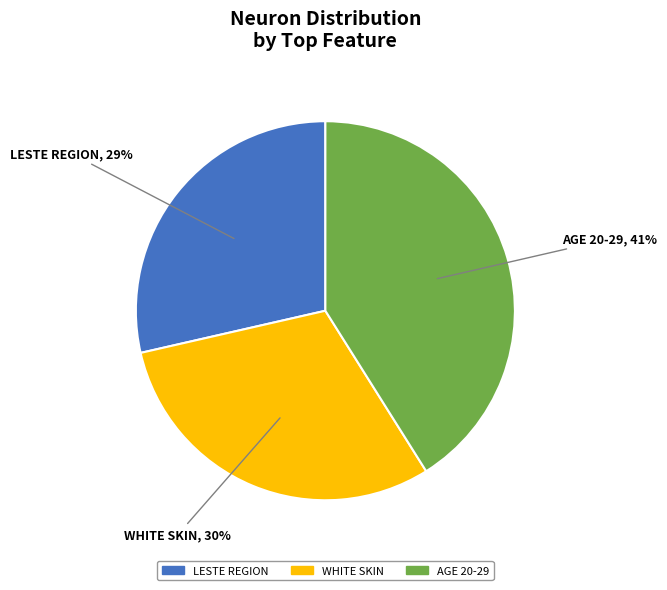

Which category has the smallest portion of the pie?

LESTE REGION